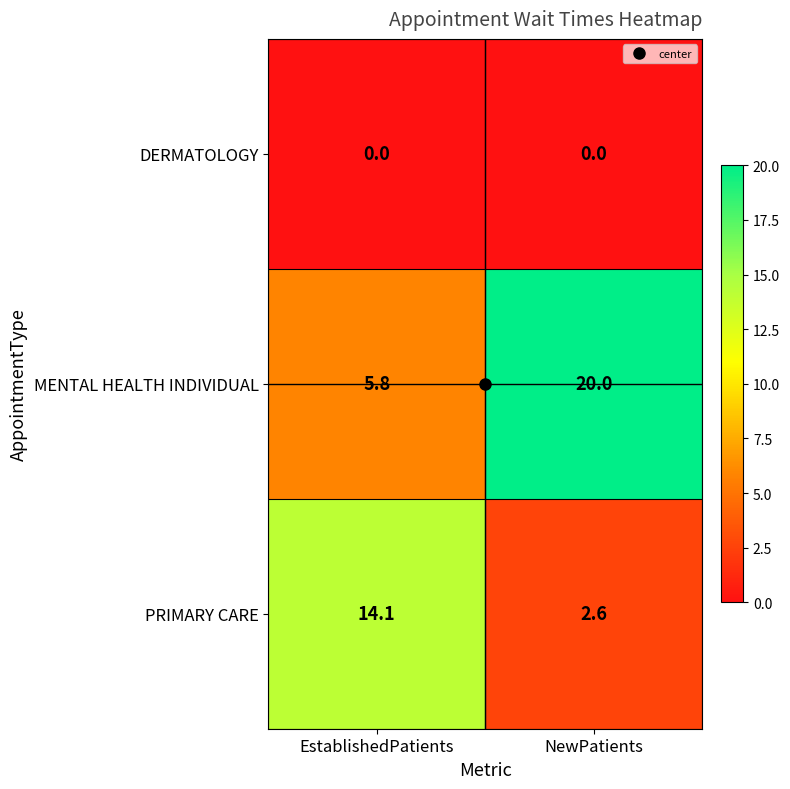

Which series has the largest total across all categories?

MENTAL HEALTH INDIVIDUAL